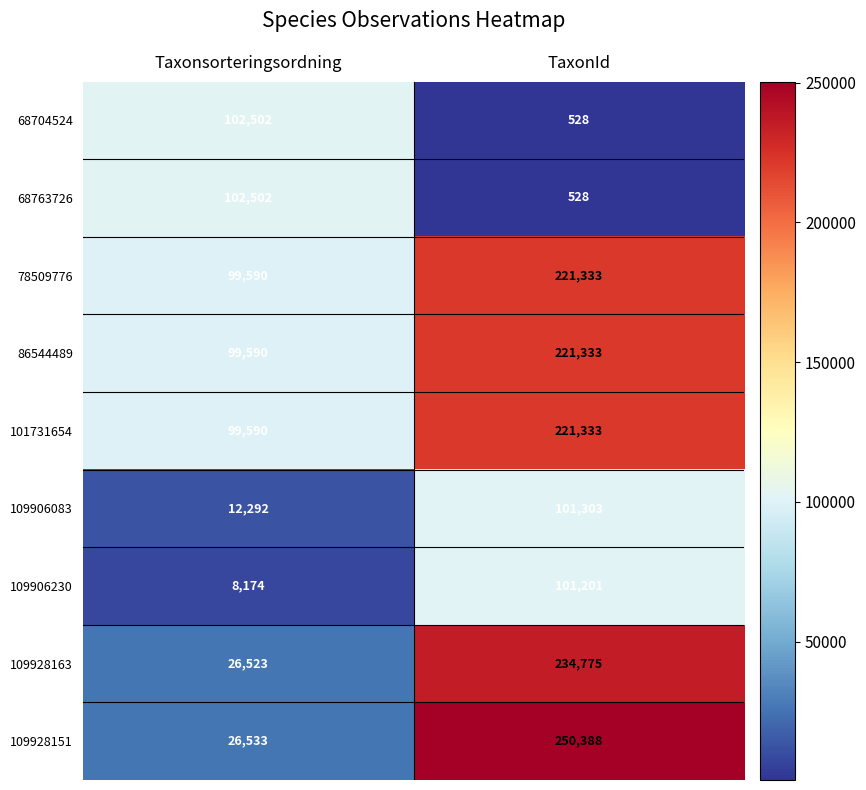

The 68763726 series shows 366 at TaxonId. True or false?

False